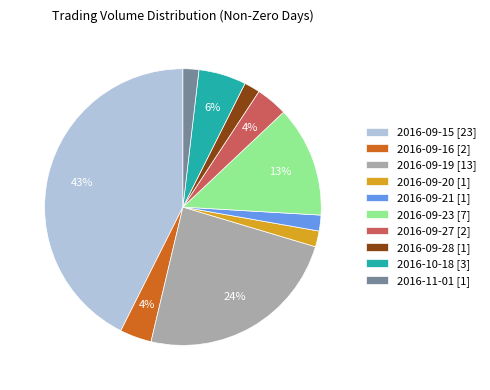

Is there a majority slice in this chart?

No